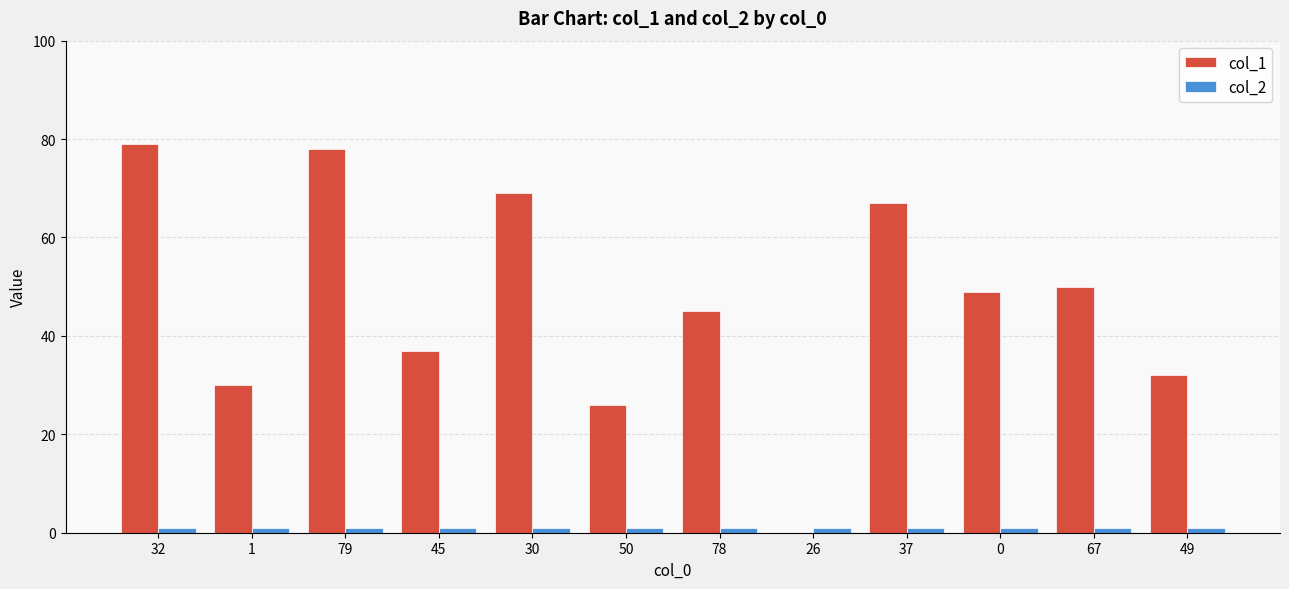

Which series has the largest total across all categories?

col_1